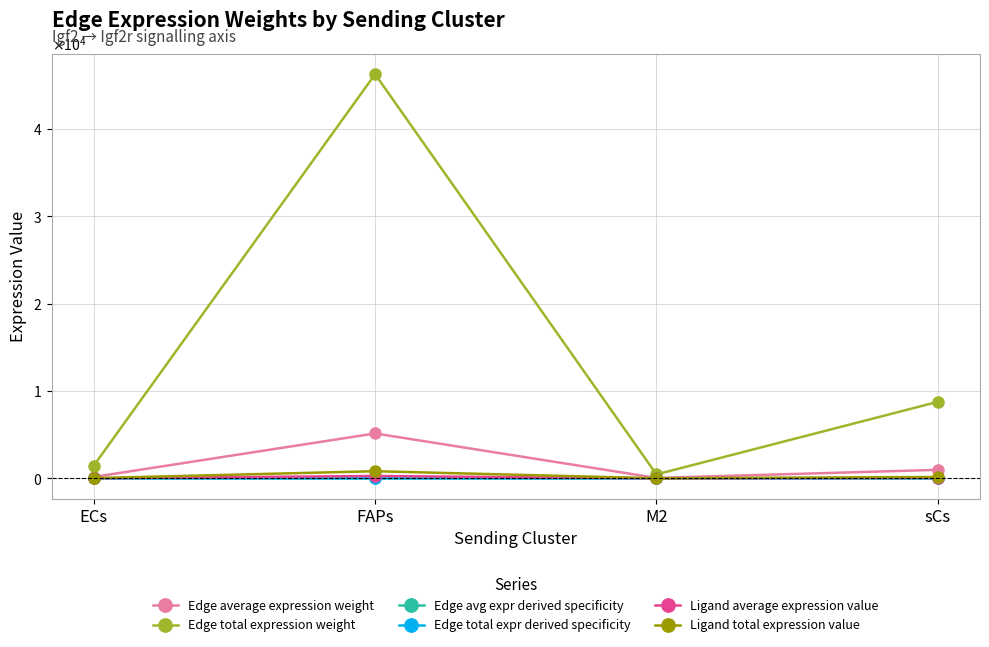

Where does the Edge total expression weight series first go above 8755?

FAPs